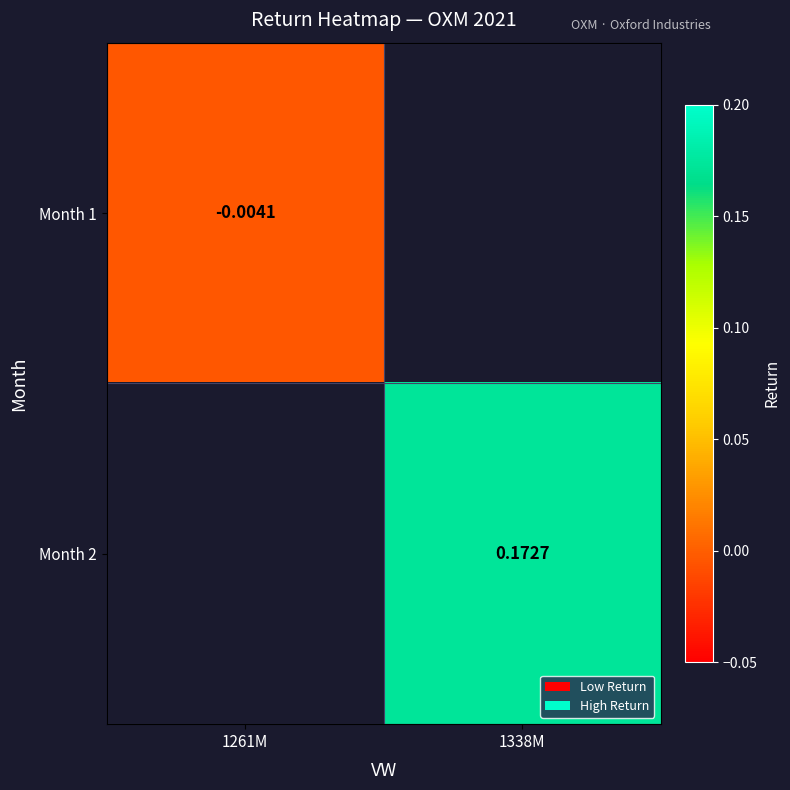

What is the greatest value displayed?

0.2